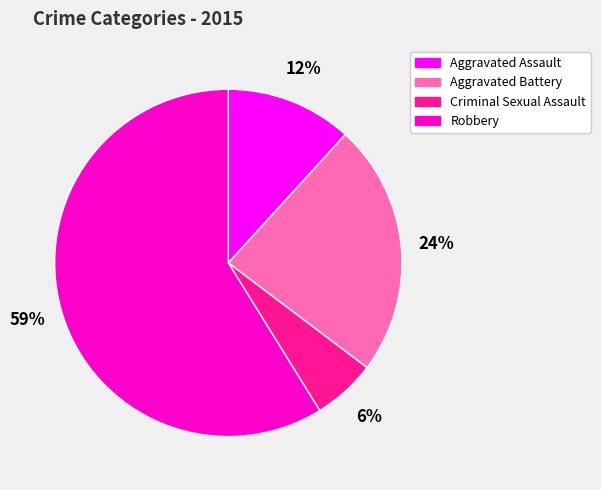

The Criminal Sexual Assault slice represents 6% of the pie. True or false?

True